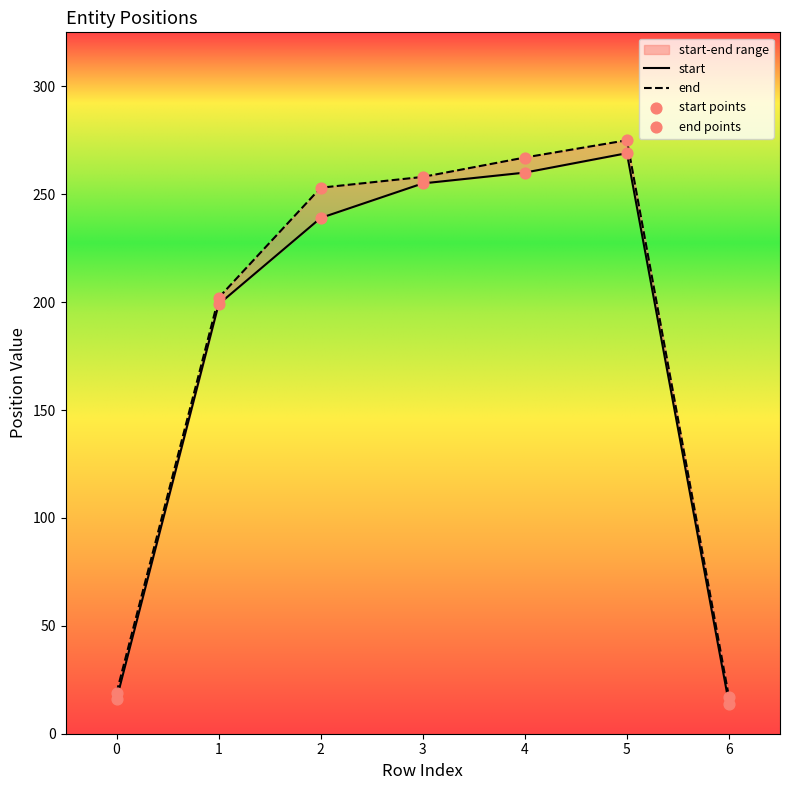

Is the value of start at 2 greater than the value of end at 2?

No